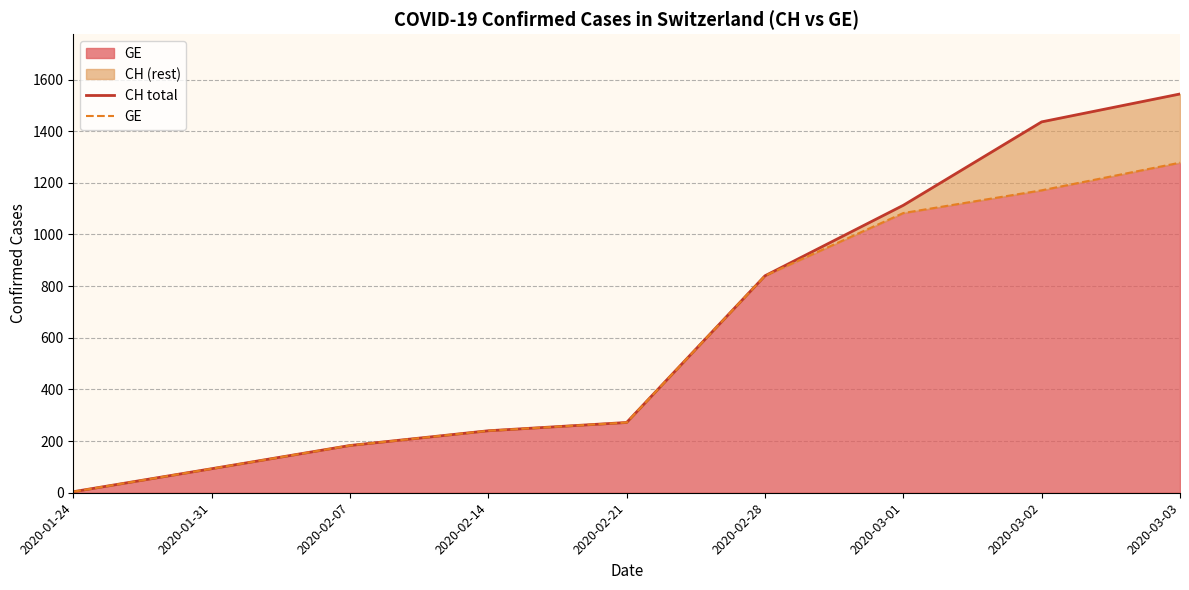

What is the difference between the CH total values at 2020-02-07 and 2020-02-14?

57